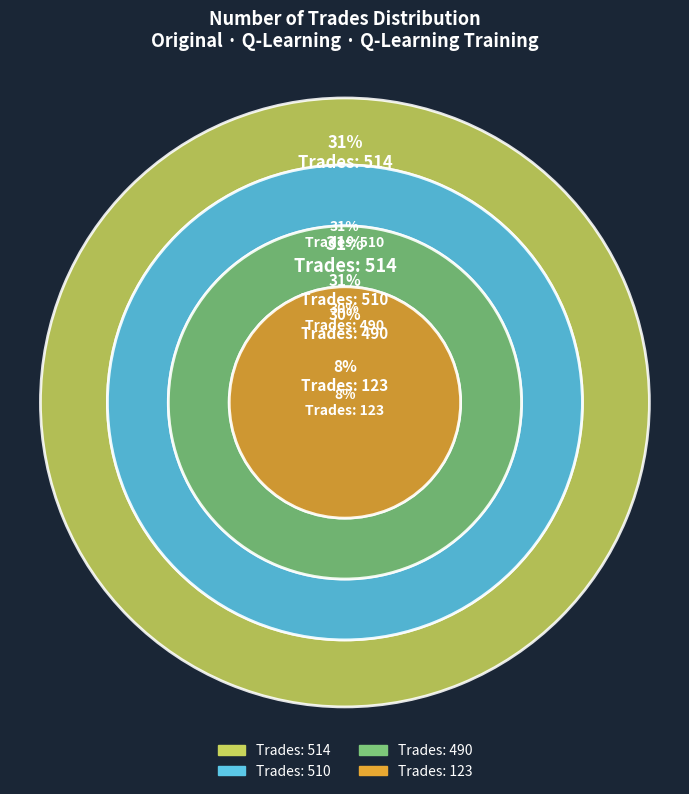

Approximately how many times larger is the value at 510 compared to 490?

1.0